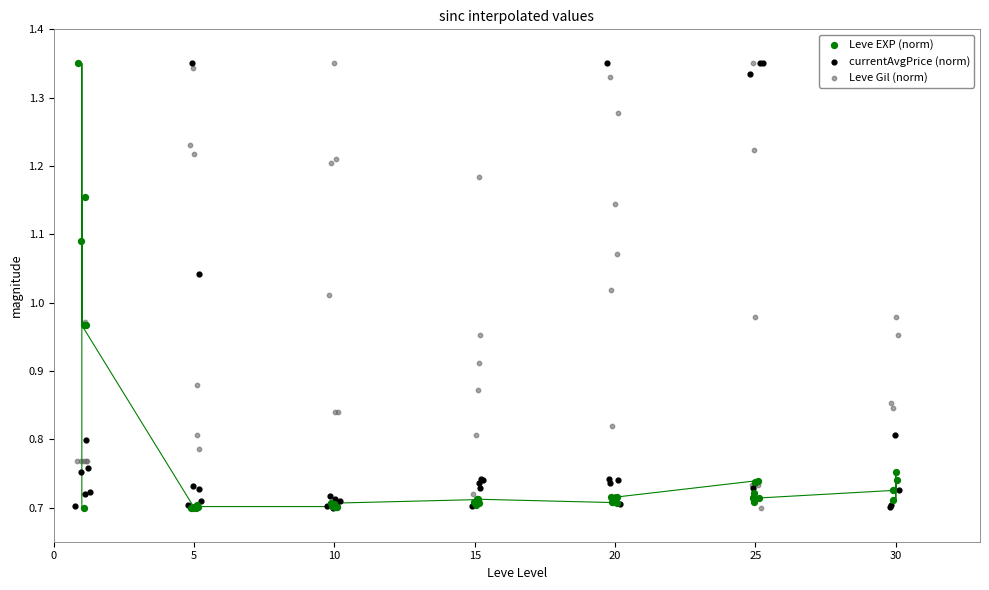

Which series reaches the minimum Y coordinate?

Leve EXP (norm)